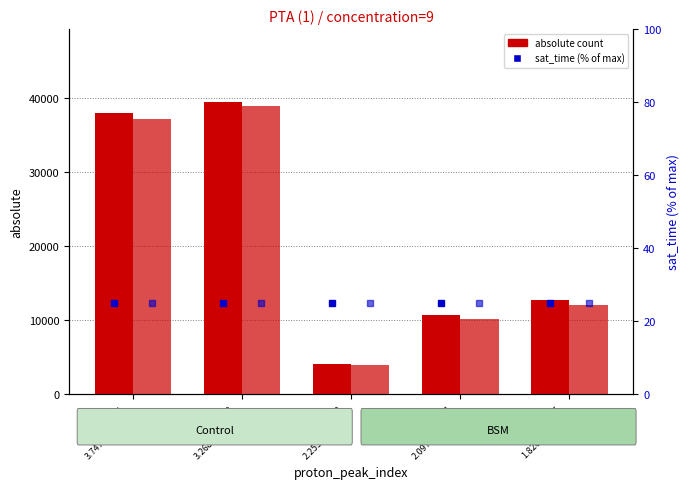

Where does the BSM (absolute) series first go above 12026?

peak_1
3.7471..3.3812